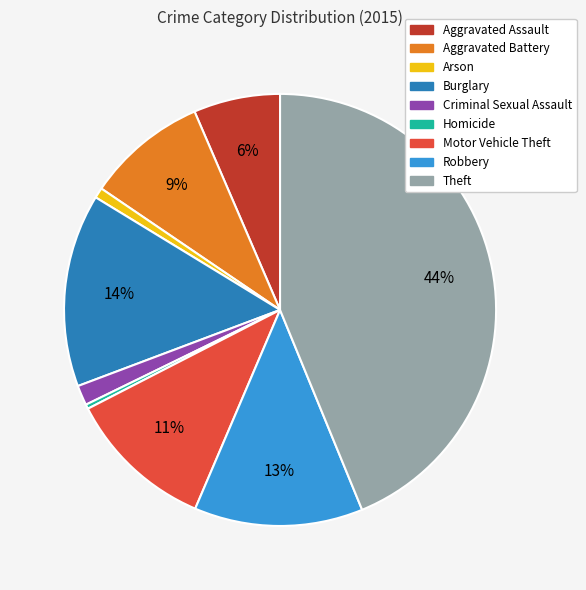

Is there any slice that represents more than half of the pie?

No